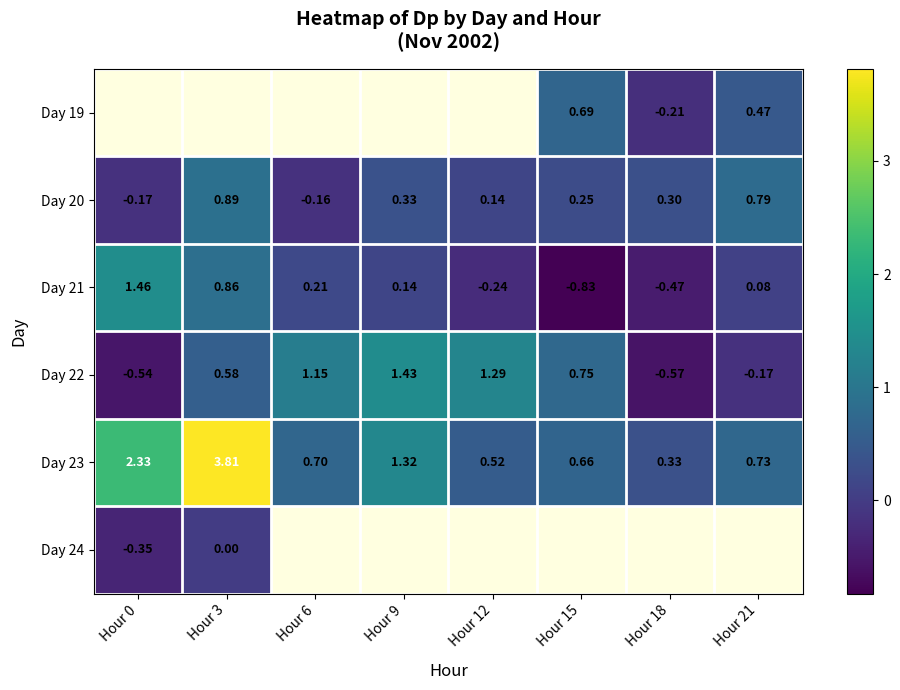

Is it true that Day 21 equals -0.8 at Hour 18?

False